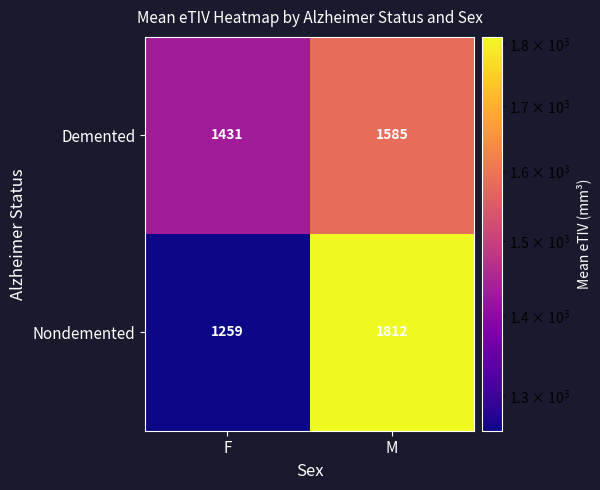

Which series changed the most between F and M?

Nondemented